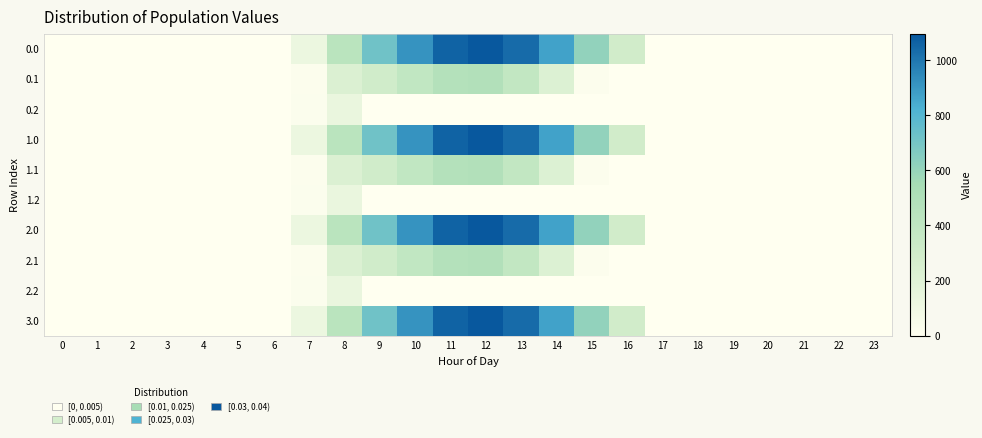

At 15, list the series in order from smallest to largest.

0.2, 1.2, 2.2, 0.1, 1.1, 2.1, 0.0, 1.0, 2.0, 3.0